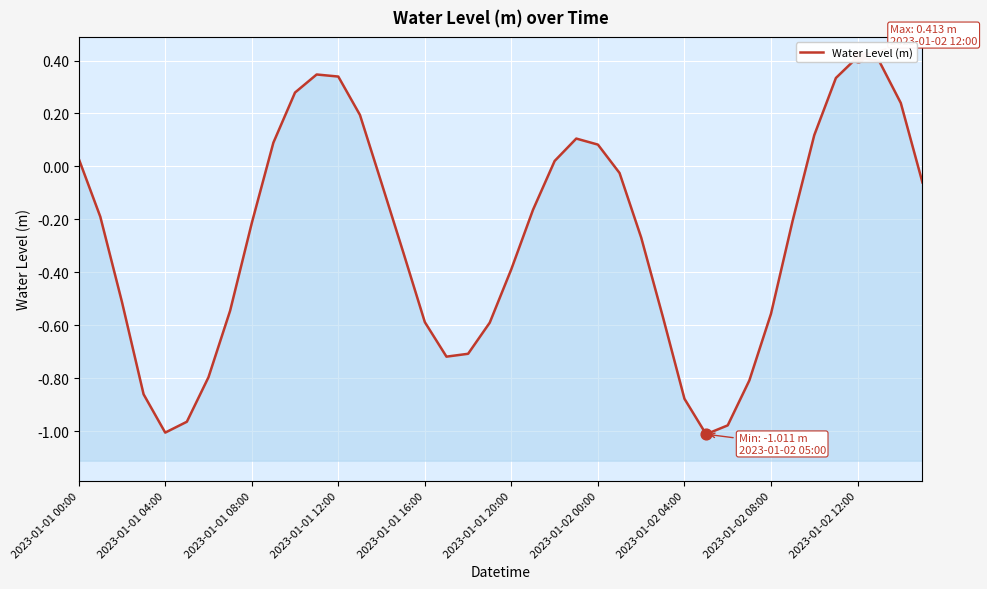

Which has a higher value, 30 or 35?

35